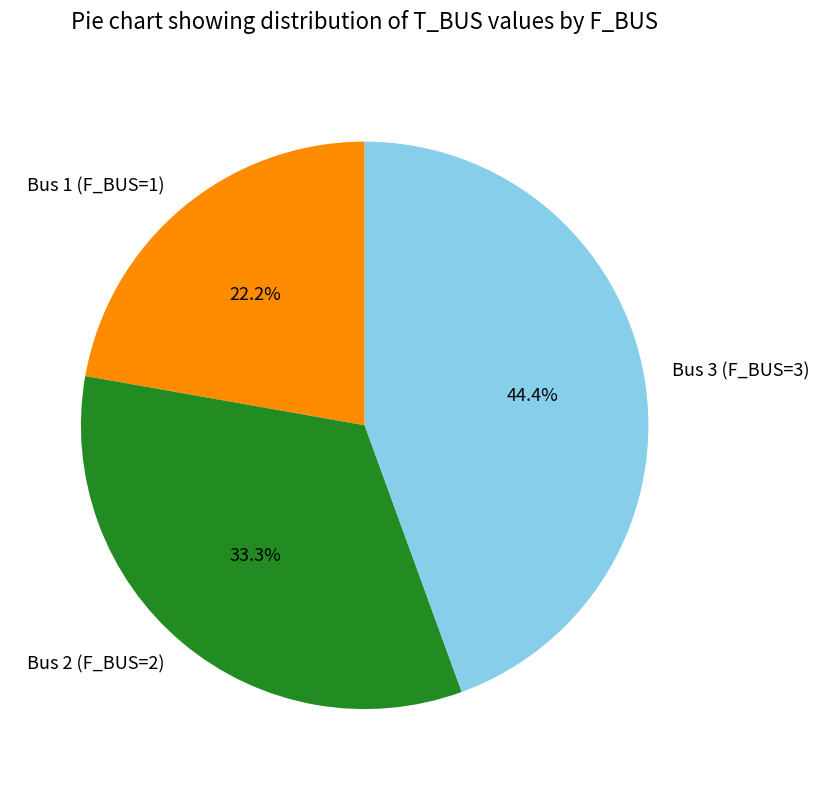

Combined, what portion of the pie is Bus 3 (F_BUS=3) and Bus 2 (F_BUS=2)?

77.8%